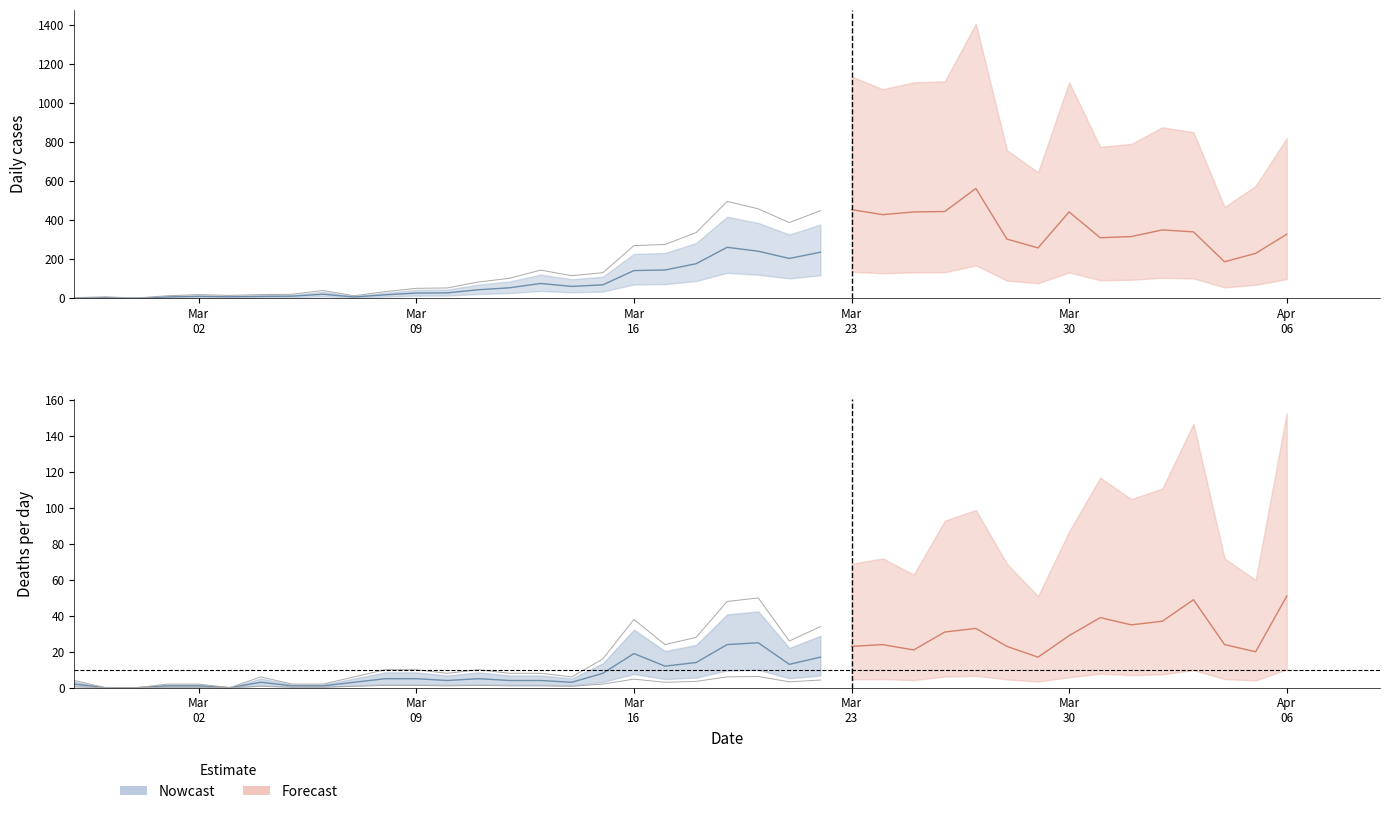

At how many categories does at least one series exceed 393?

6